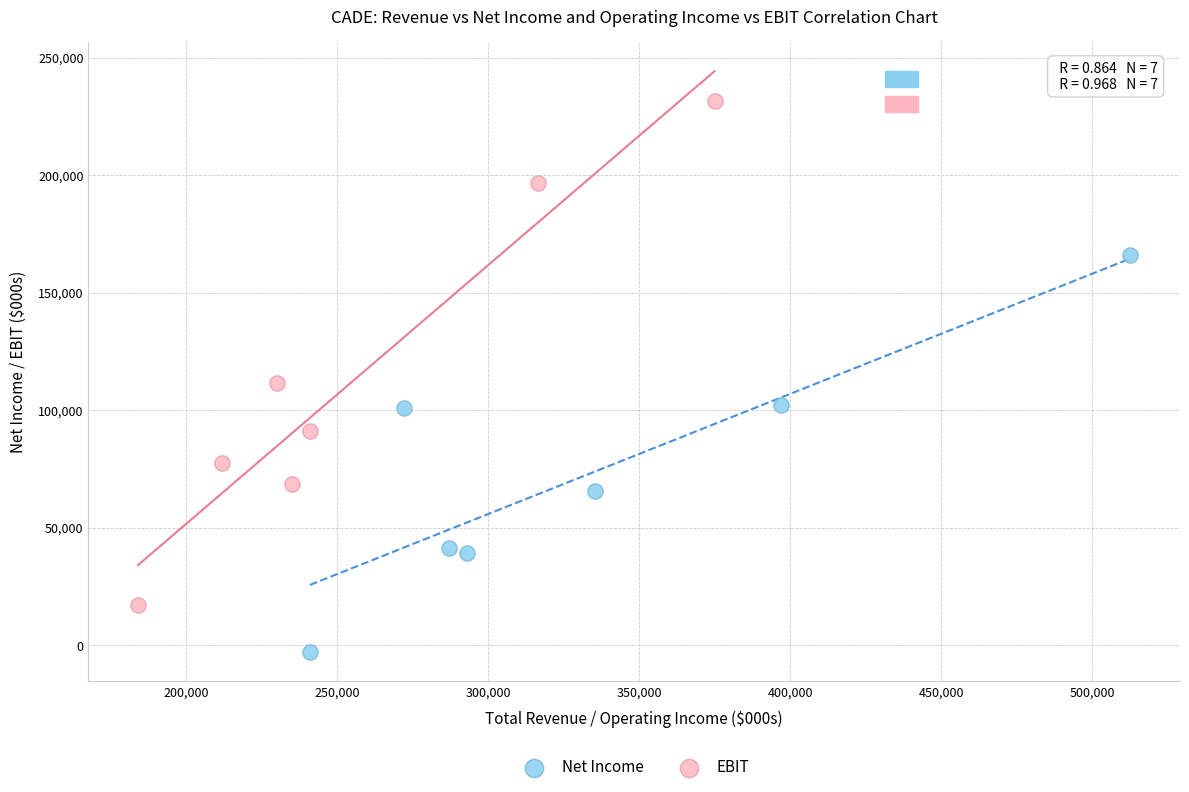

Which series reaches the maximum Y coordinate?

EBIT